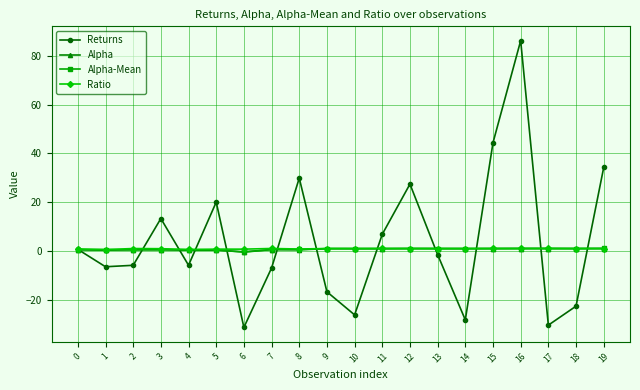

Which category has the highest value across all series?

16